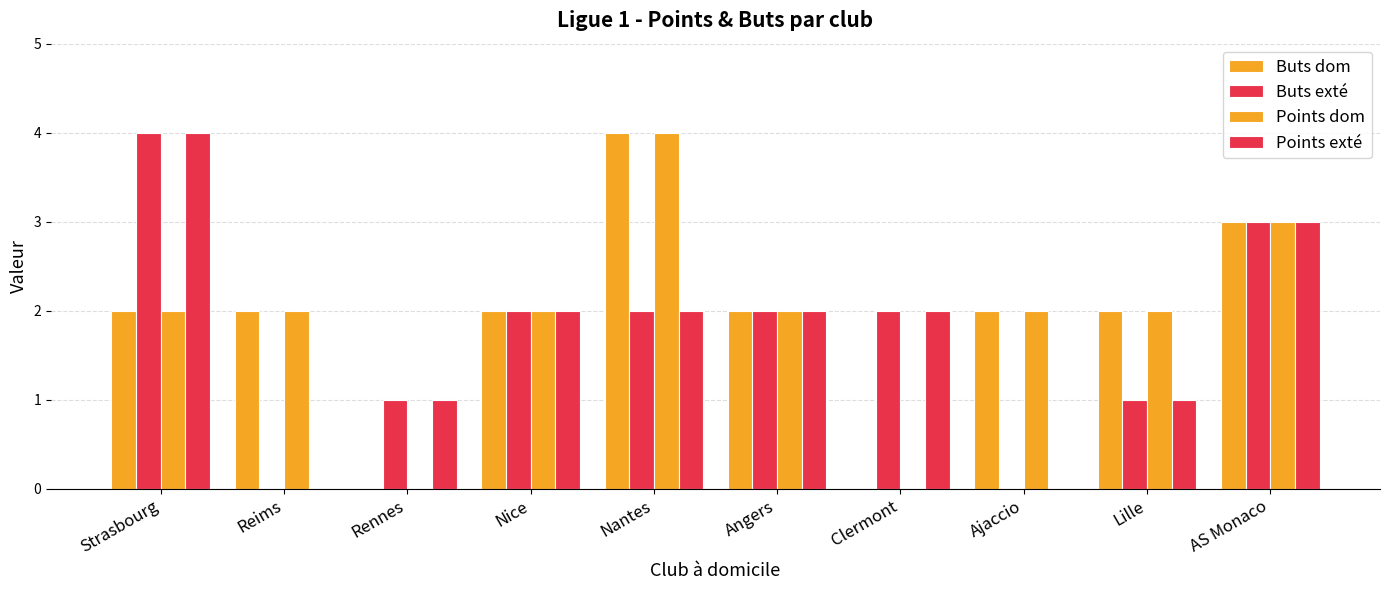

Which series changed the most between Reims and Rennes?

Buts dom